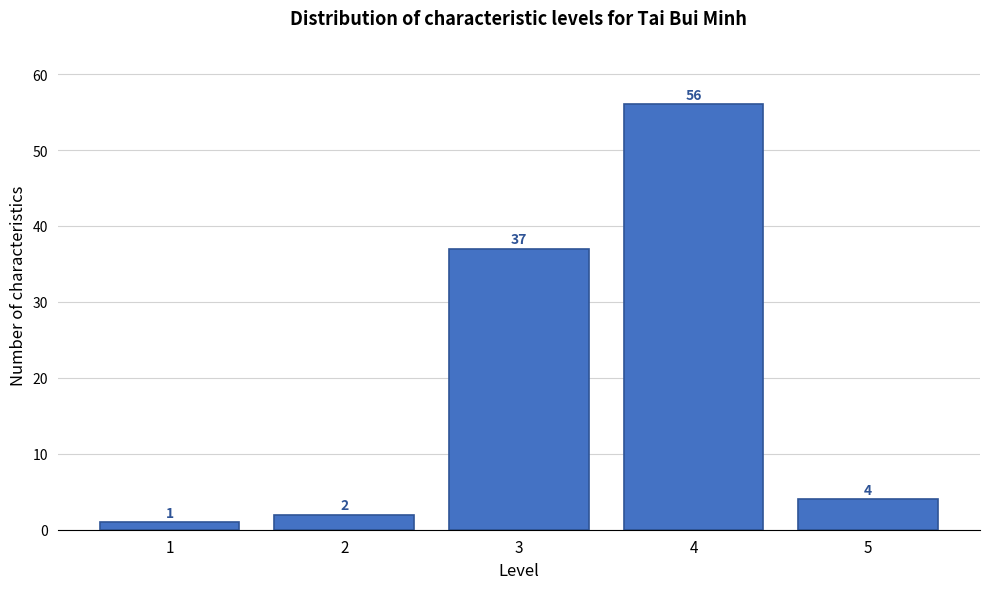

What is the height of the bar covering 2.5 to 3.5 on the x-axis?

37